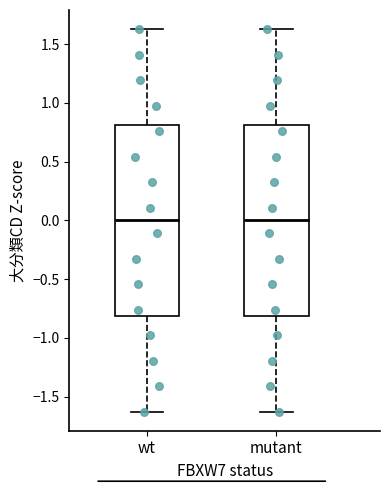

Reading left to right, transcribe this box plot: for each box, give where its median line is, the range the box spans, and where its two whiskers end, as read against the y-axis. The values are not printed on the chart, so give them approximately, as read against the axis.

wt: median 0.00, box -0.80 to 0.80, whiskers -1.65 to 1.65
mutant: median 0.00, box -0.80 to 0.80, whiskers -1.65 to 1.65